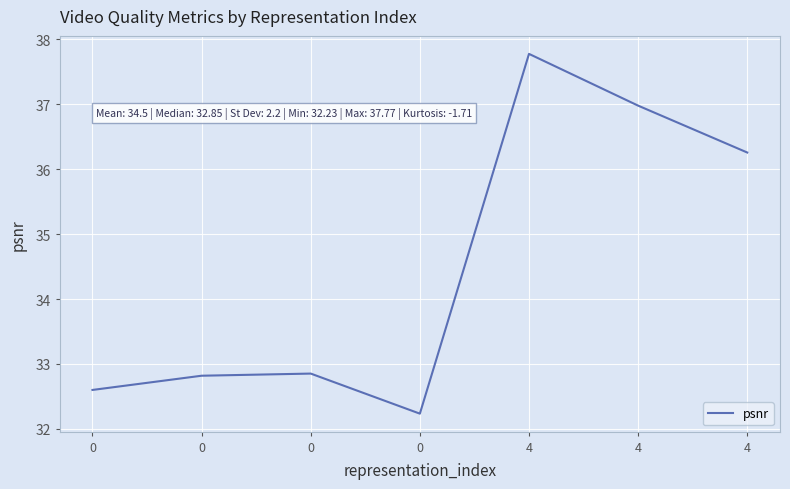

List the labels in order of value, smallest first.

0, 0, 0, 0, 4, 4, 4